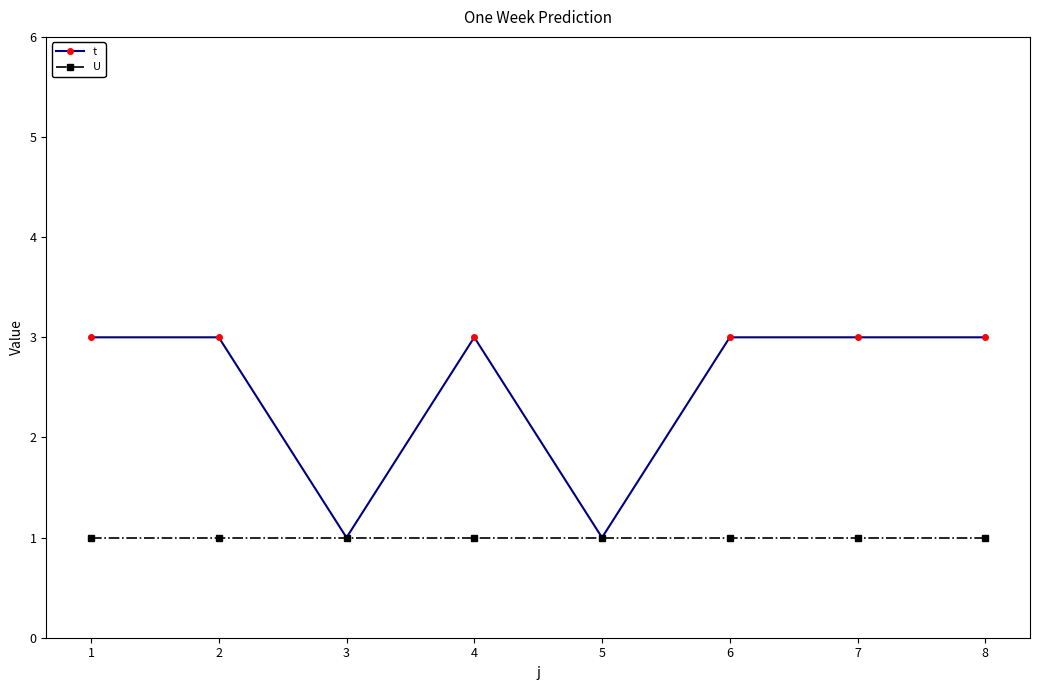

Rank the series at 6 from highest to lowest value.

t, U